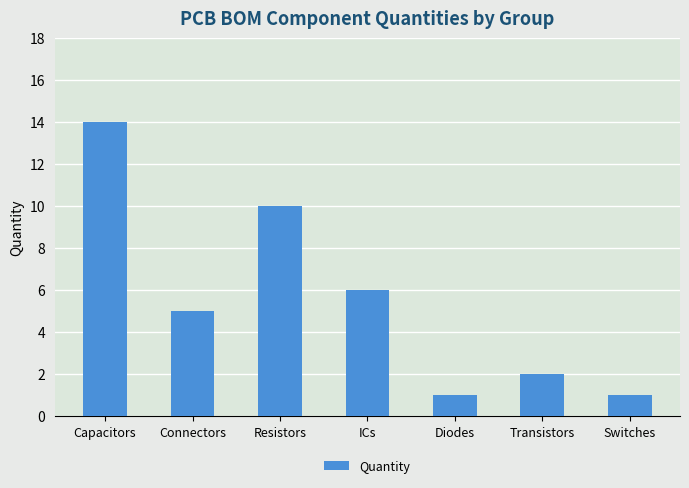

Read the value at Connectors, to the nearest 5.

5